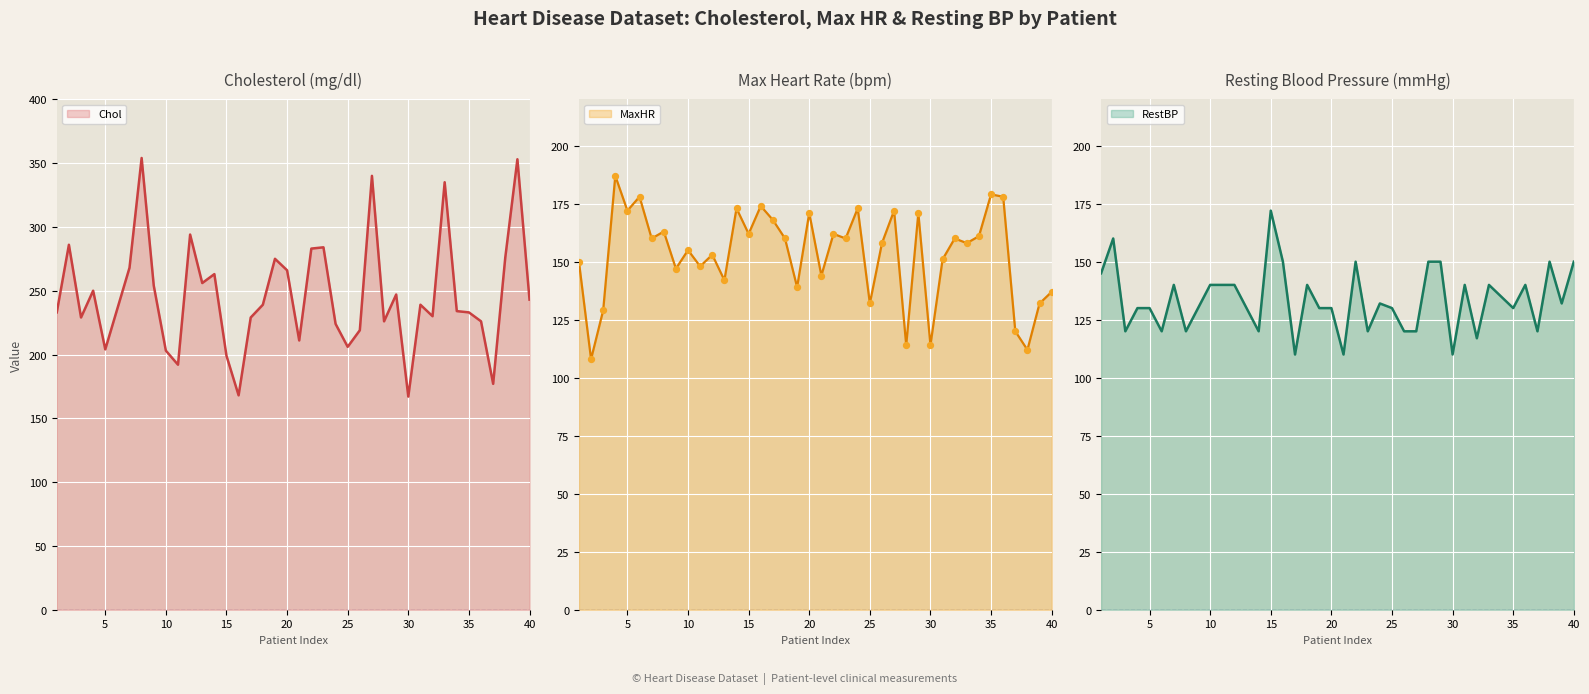

Is the value of MaxHR at 31 greater than the value of Chol at 28?

No